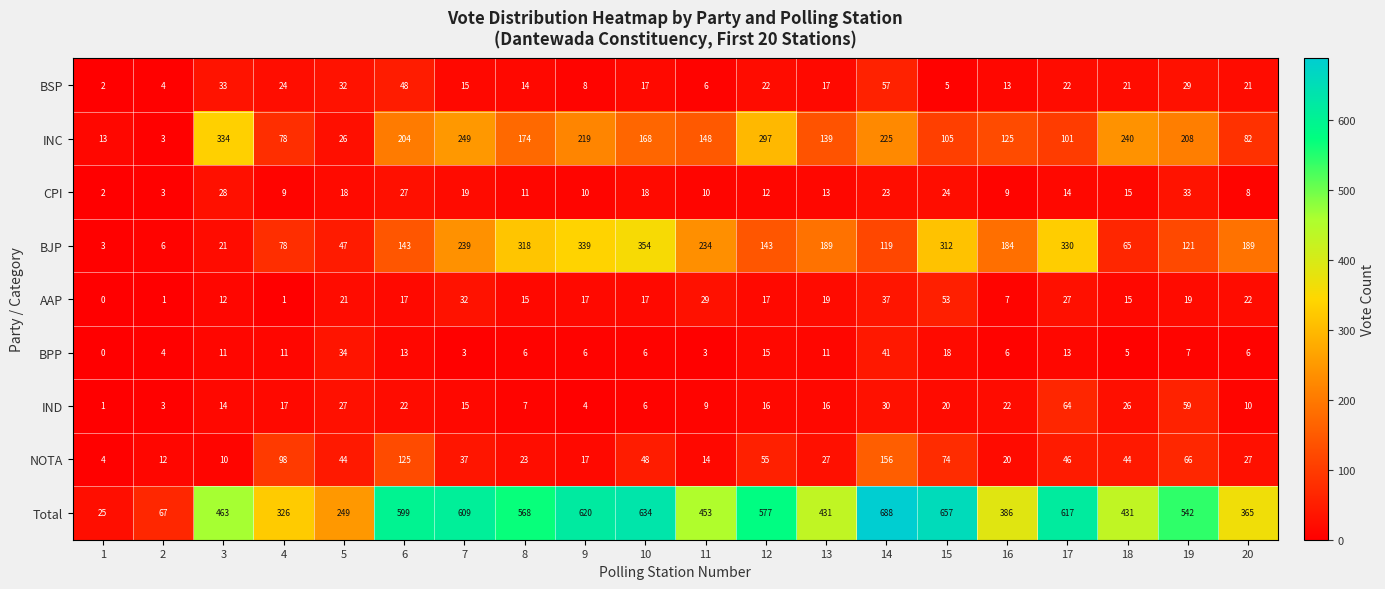

How many series are shown in this chart?

9